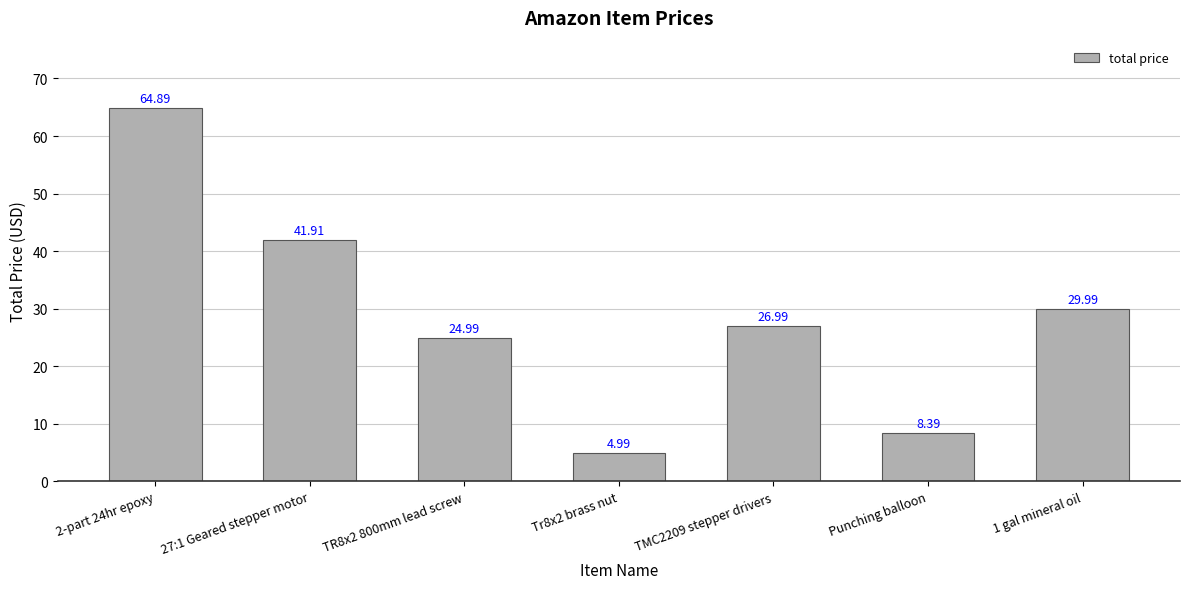

Reading left to right, what are all the values shown in this chart?

2-part 24hr epoxy=64.9	27:1 Geared stepper motor=41.9	TR8x2 800mm lead screw=25.0	Tr8x2 brass nut=5.0	TMC2209 stepper drivers=27.0	Punching balloon=8.4	1 gal mineral oil=30.0